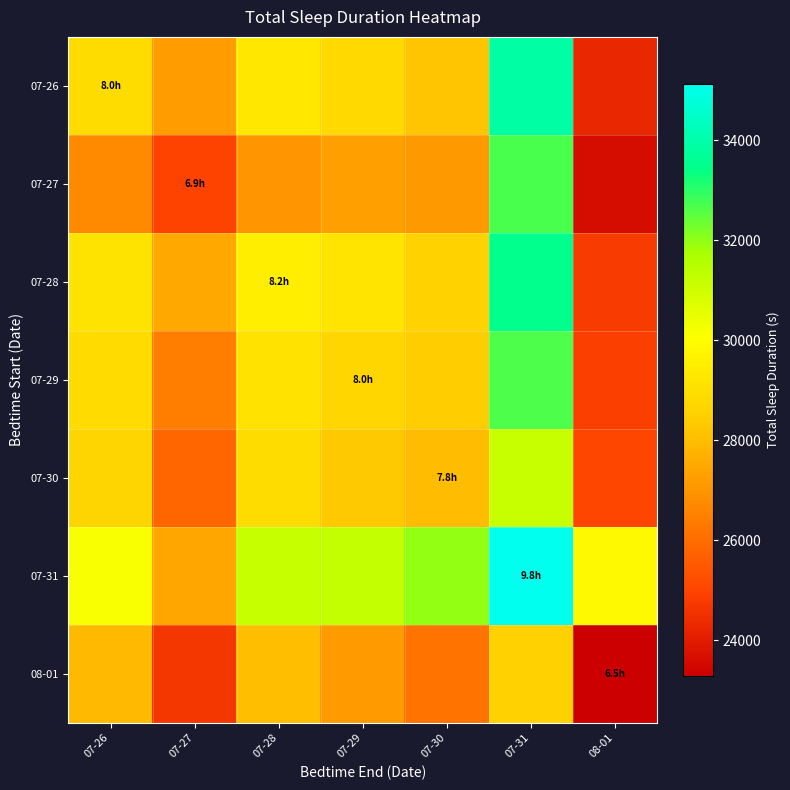

What is the difference between the highest and lowest values at 07-28?

4166.7